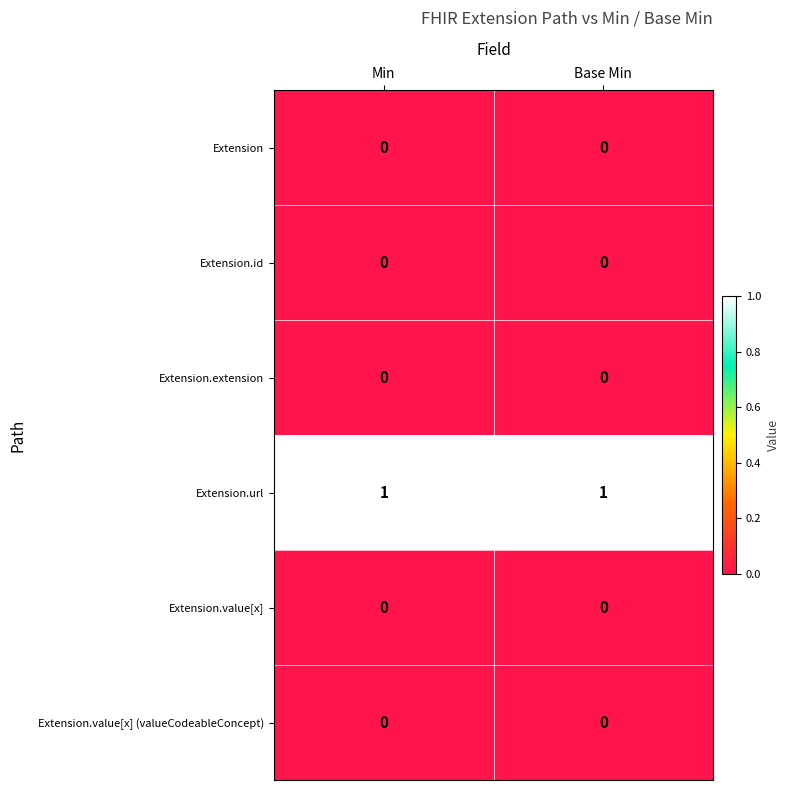

The Extension.value[x] series shows 0 at Min. True or false?

True